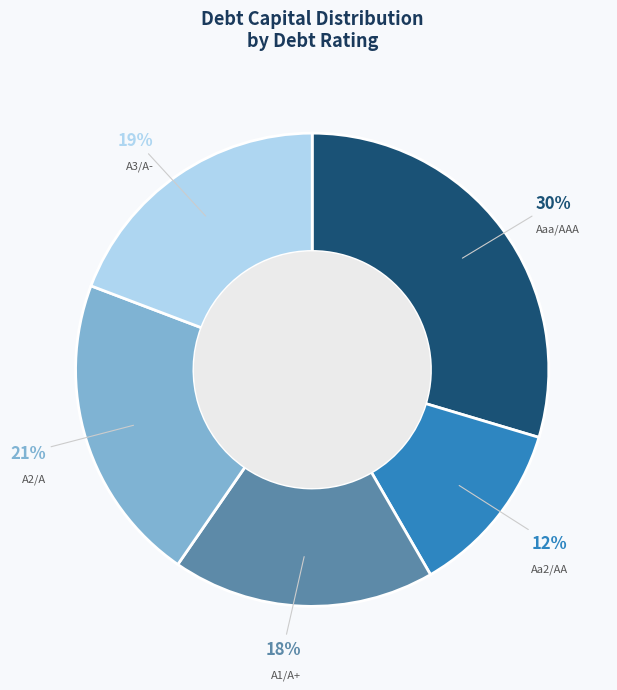

Which category has the biggest portion of the pie?

Aaa/AAA